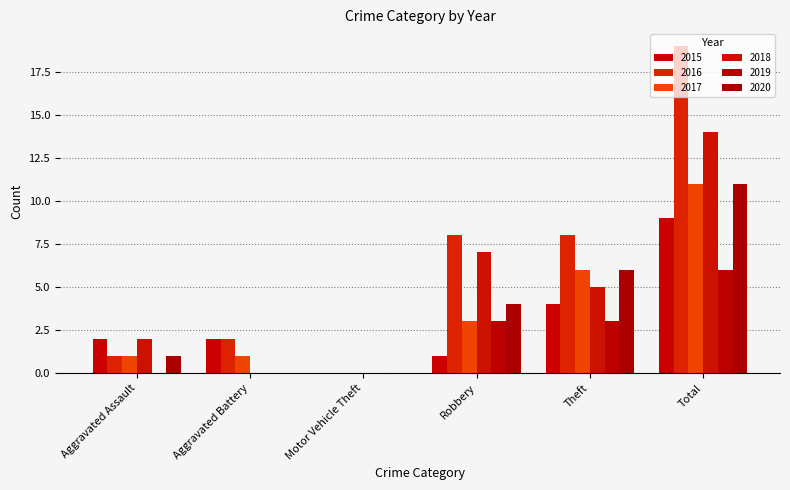

Is it true that 2020 equals 18 at Total?

False